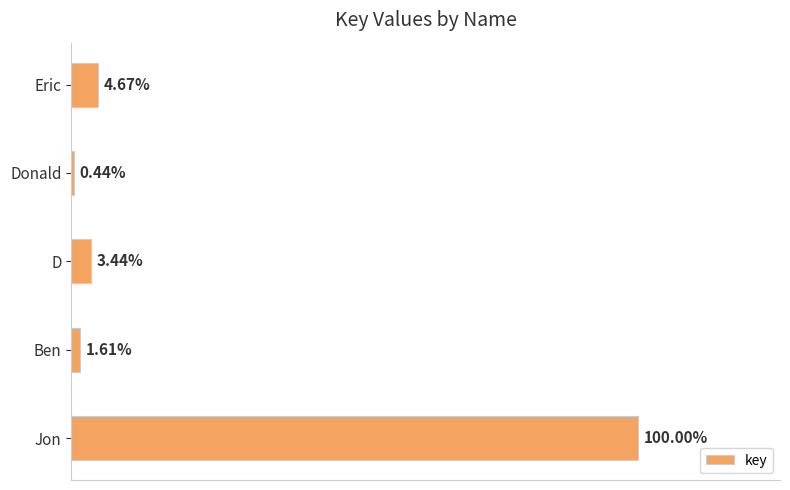

Are the bars horizontal?

Yes